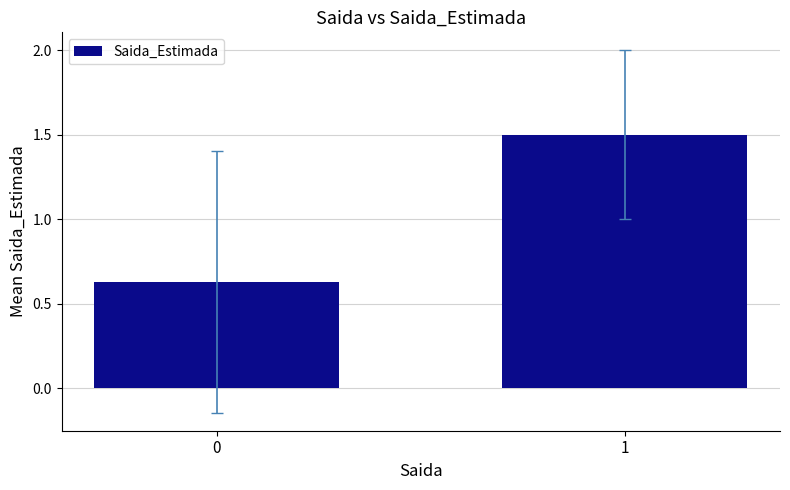

What is the change in value from 0 to 1?

+0.9